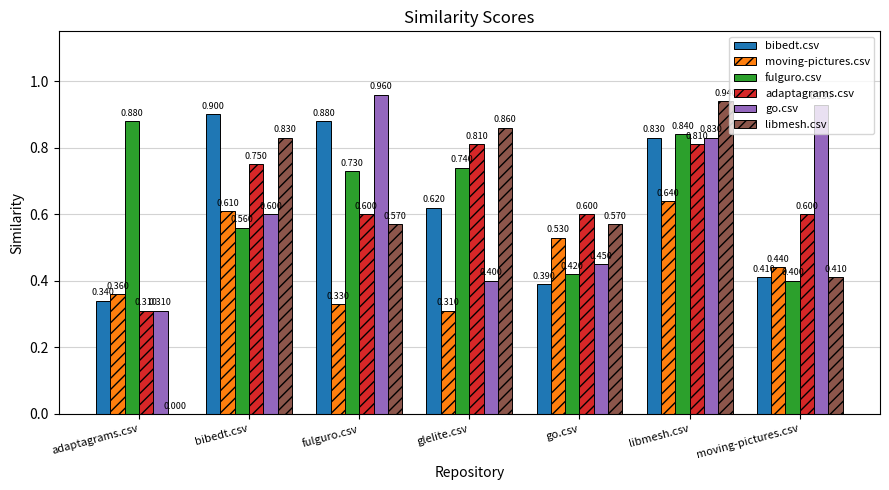

Which series has the widest spread of values?

libmesh.csv